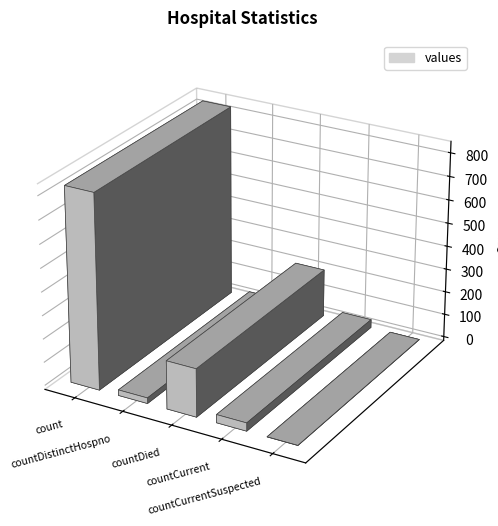

Which has a higher value, countCurrentSuspected or countCurrentSuspected?

countCurrentSuspected